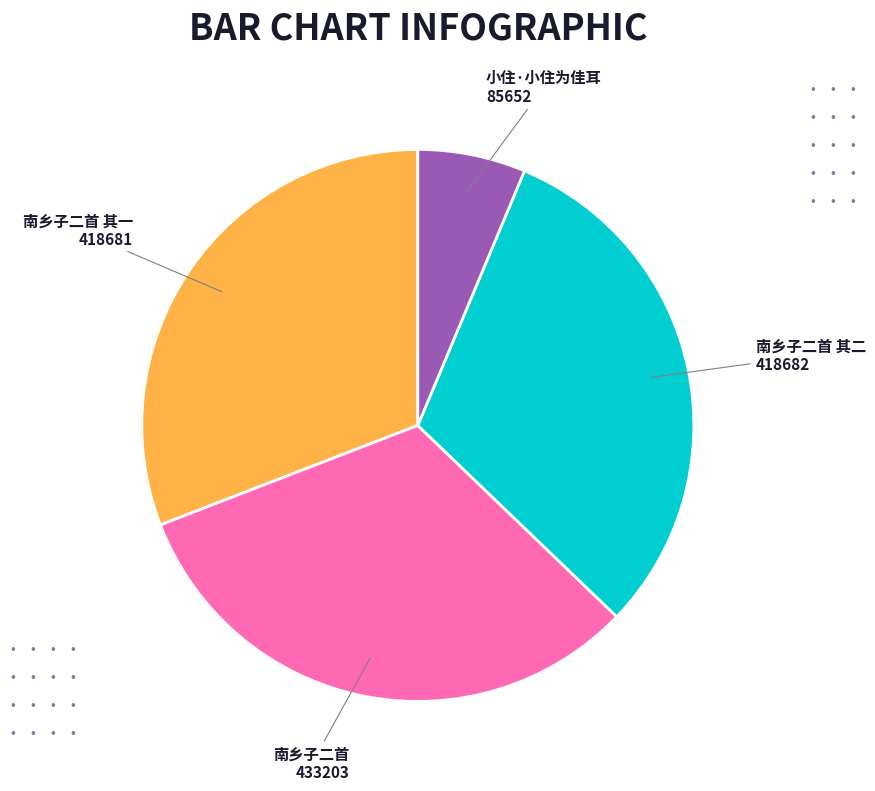

What is the smallest slice in the pie chart?

小住·小住为佳耳